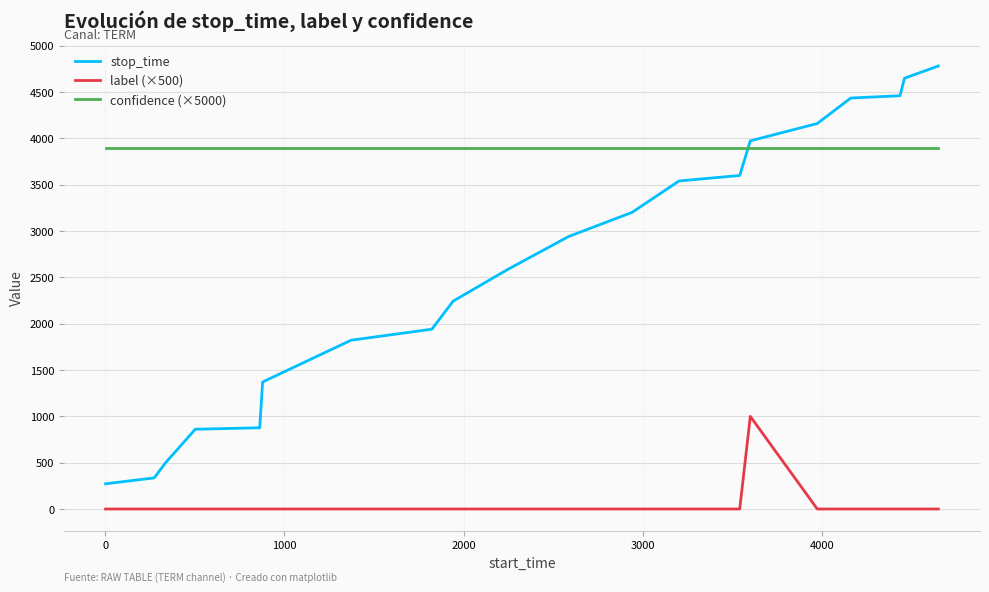

True or false: stop_time and label (×500) cross at least once.

False